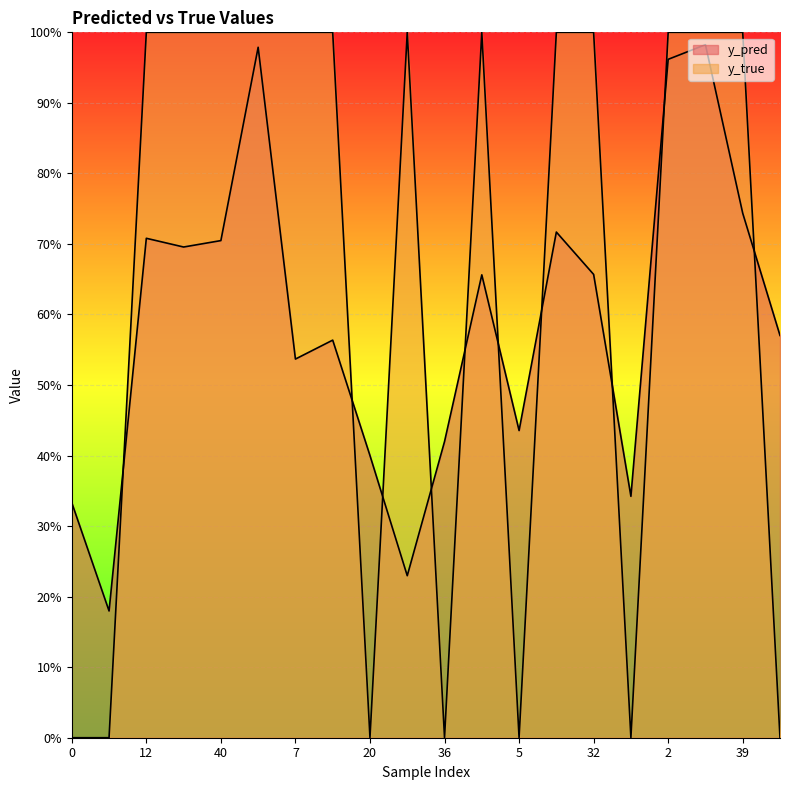

Does the chart display data point markers on the line(s)?

No